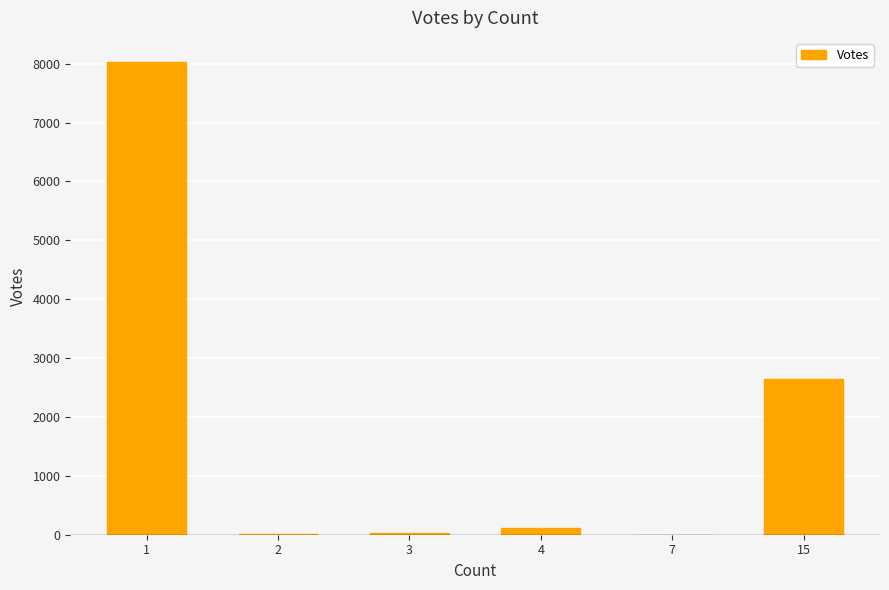

What is the sum of all values?

10839